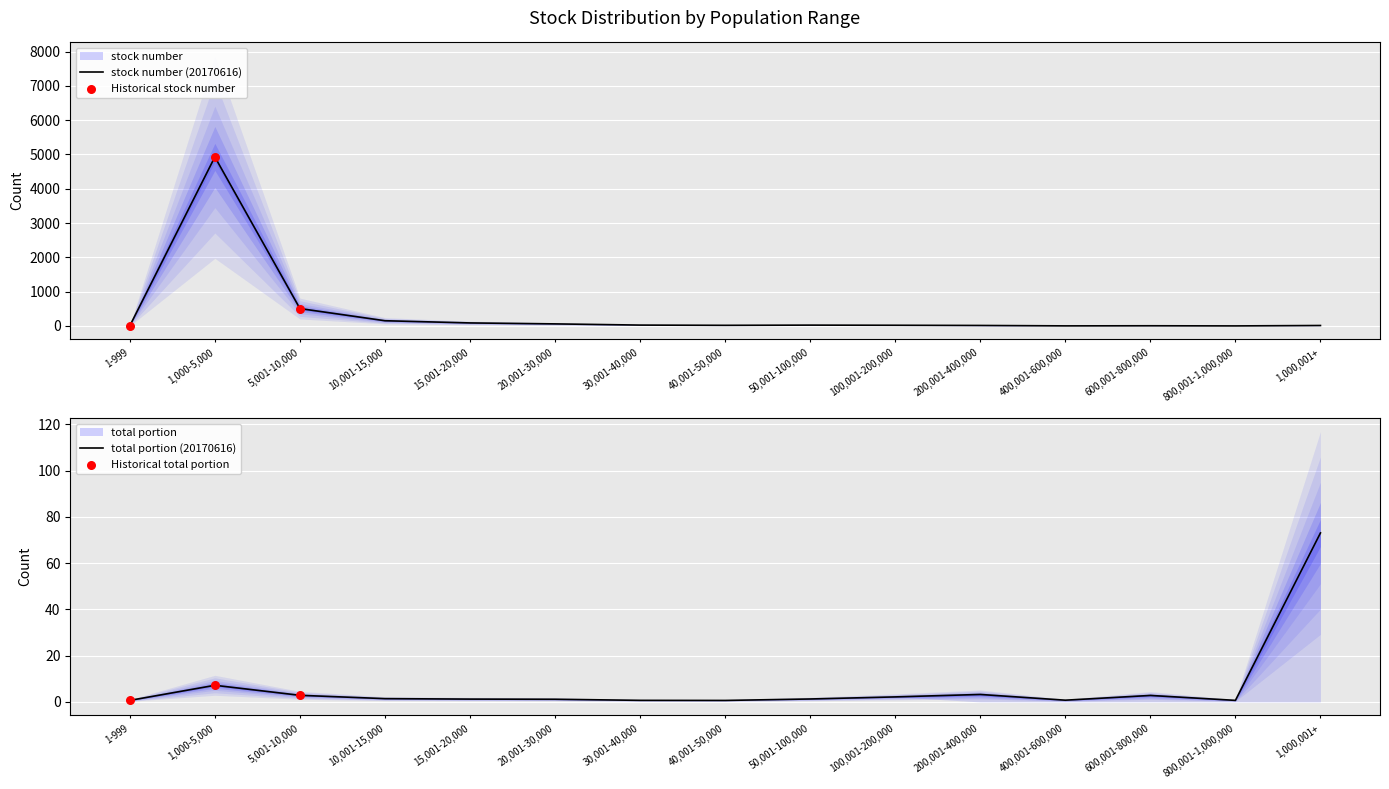

Which series reaches the minimum Y coordinate?

total portion